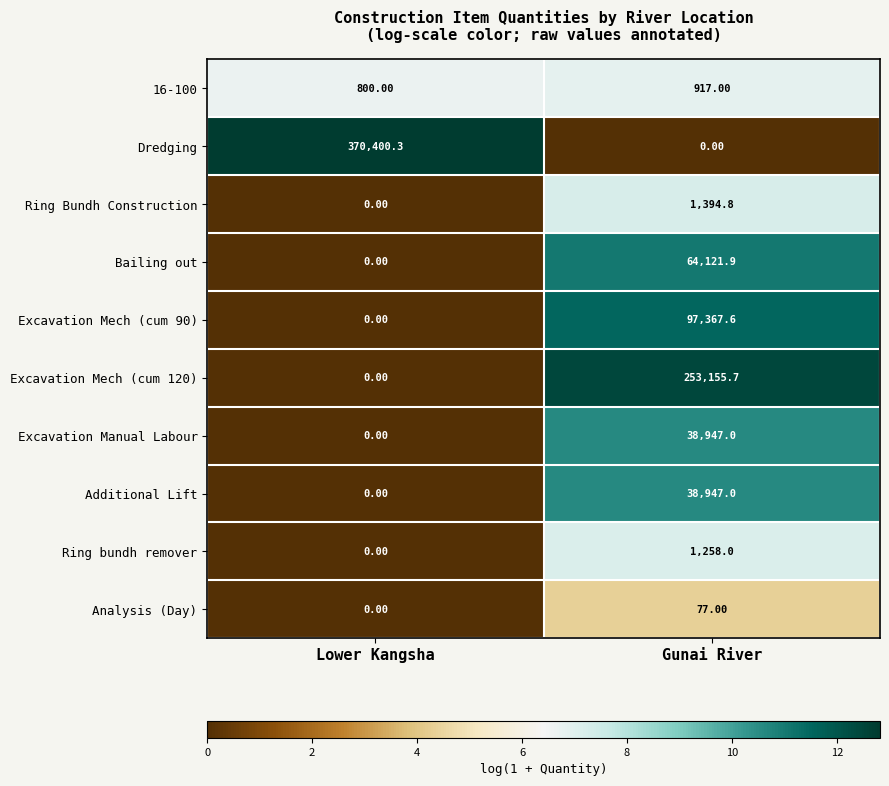

How many data points does each series have?

2